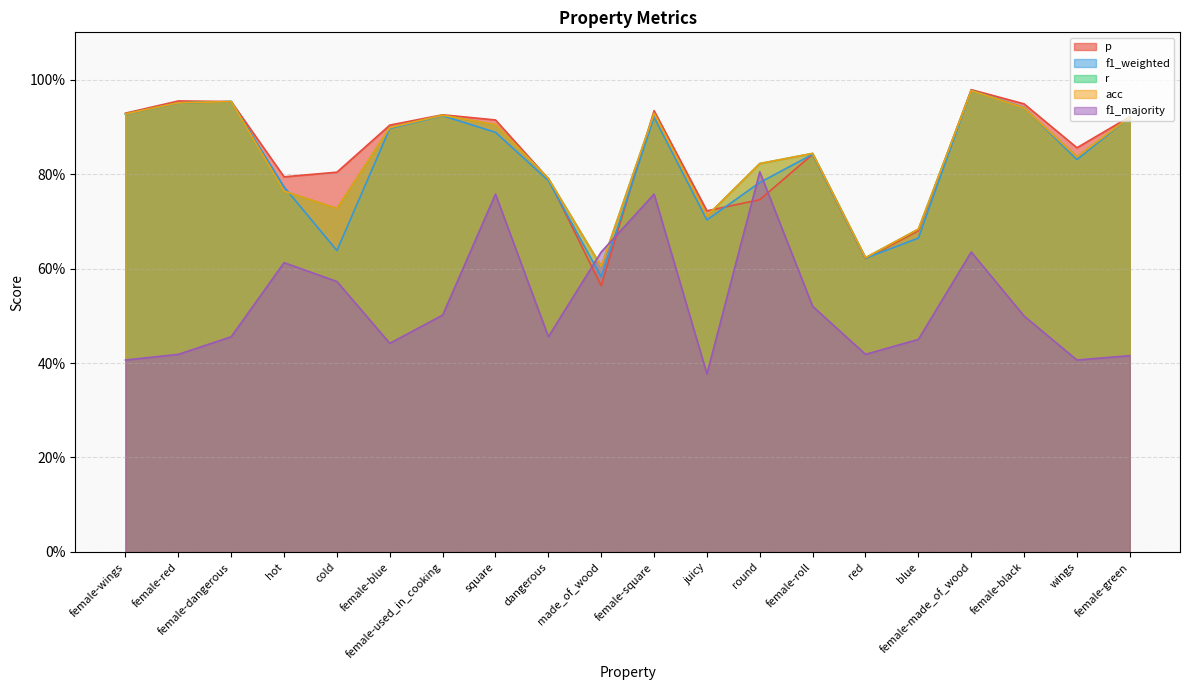

At female-wings, list the series in order from largest to smallest.

p, r, acc, f1_weighted, f1_majority